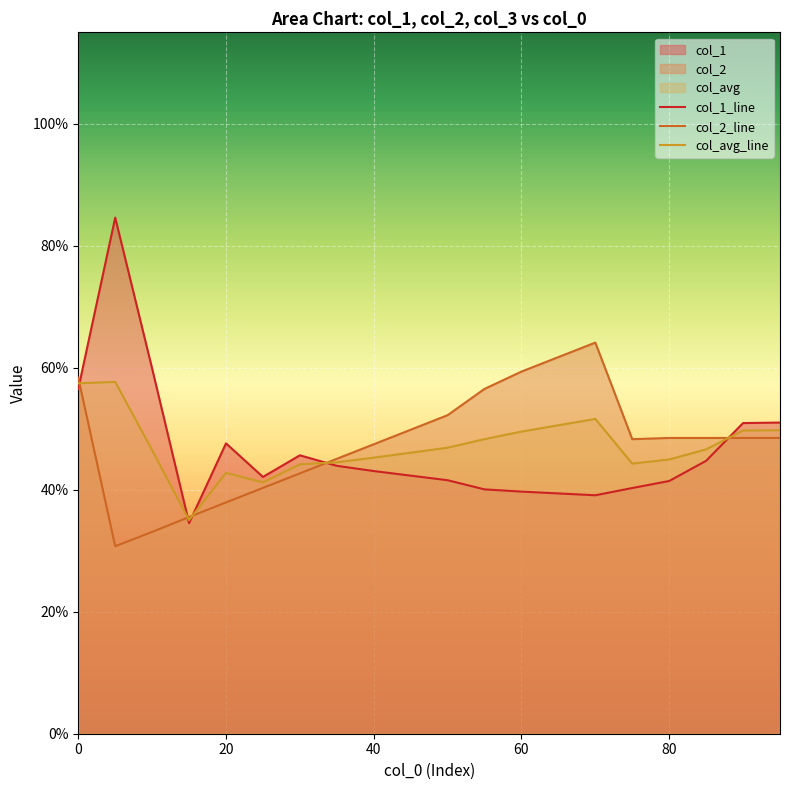

What is the maximum value shown in the chart?

84.6